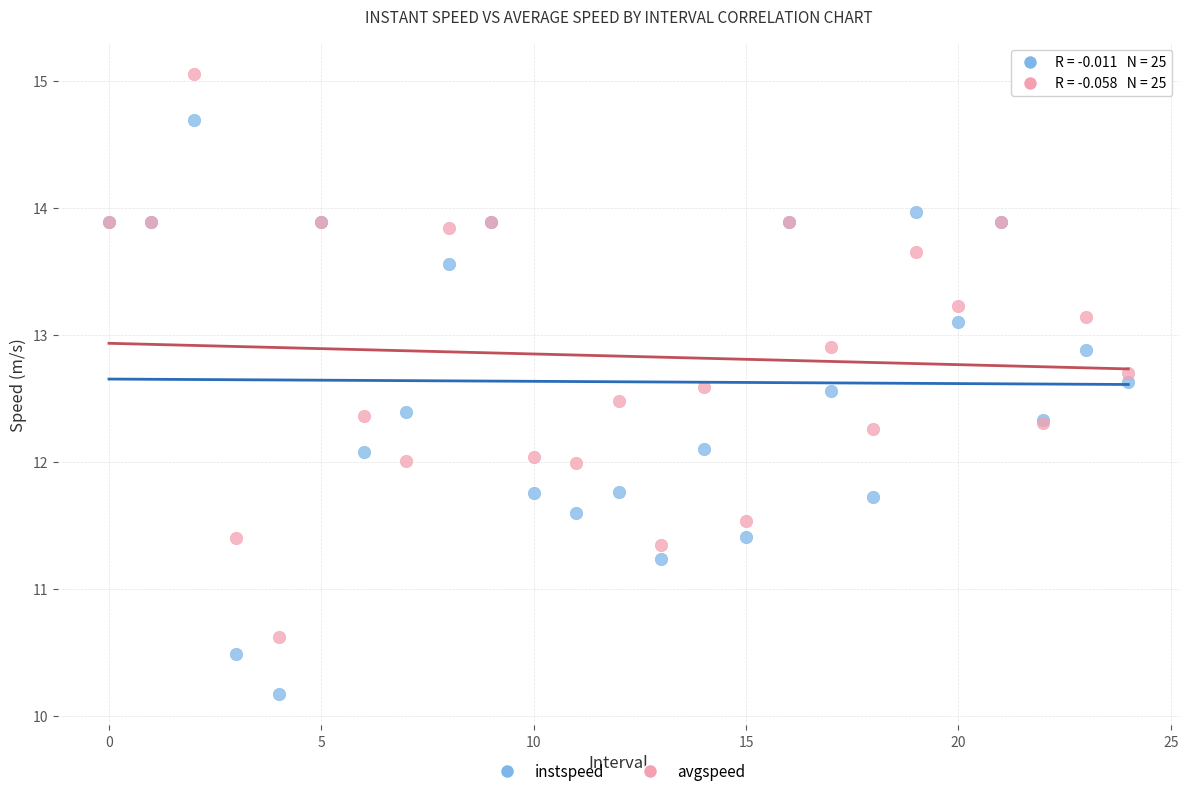

Which series contains the lowest Y value?

instspeed